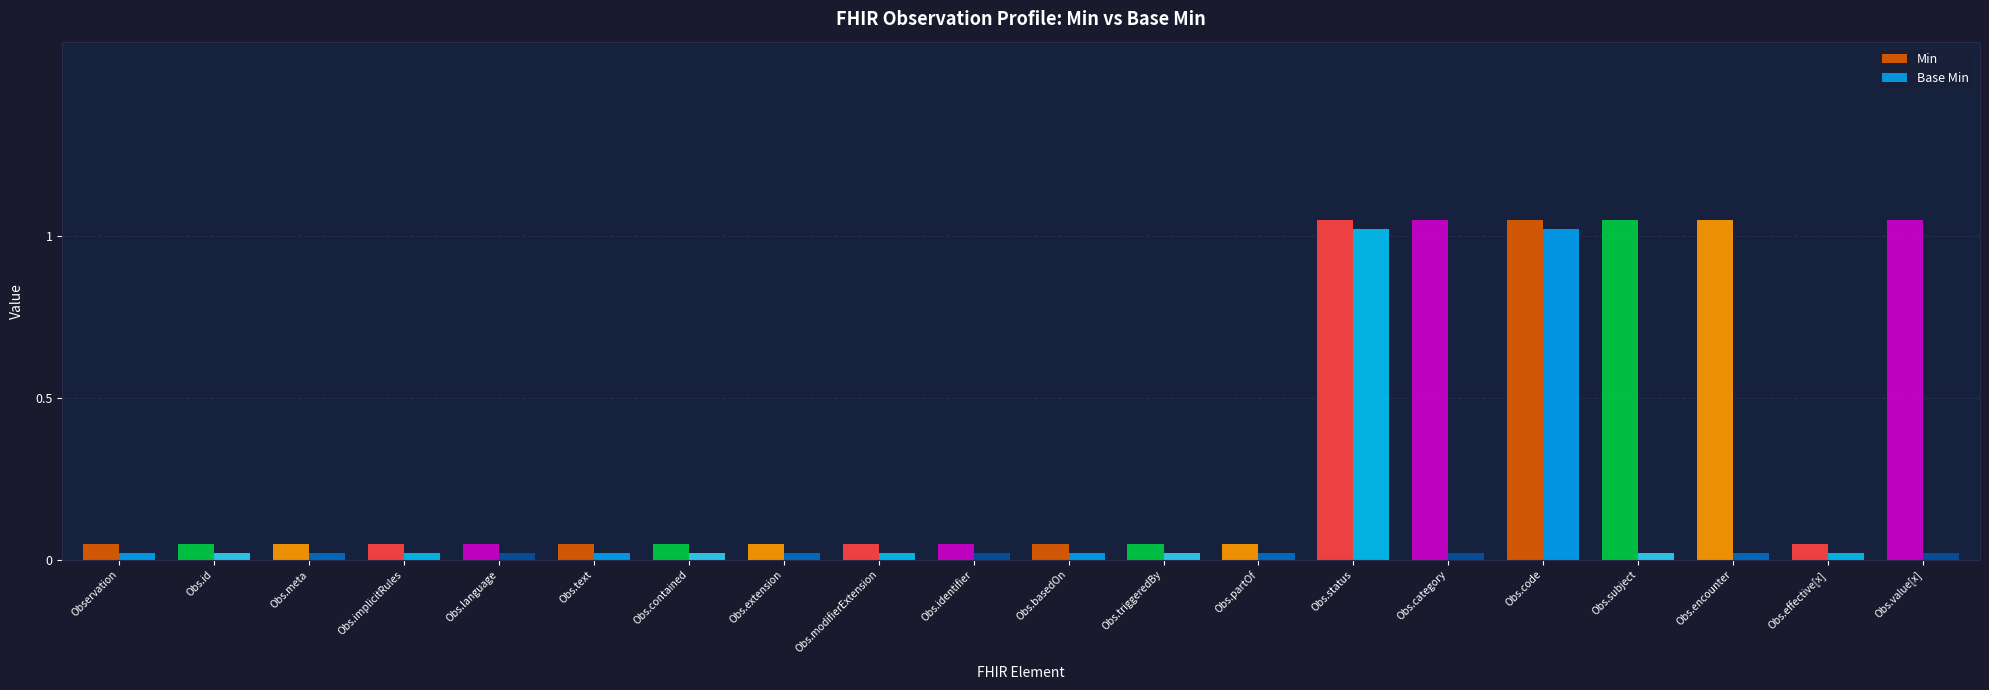

Is it true that Base Min equals 0 at Observation.modifierExtension?

True